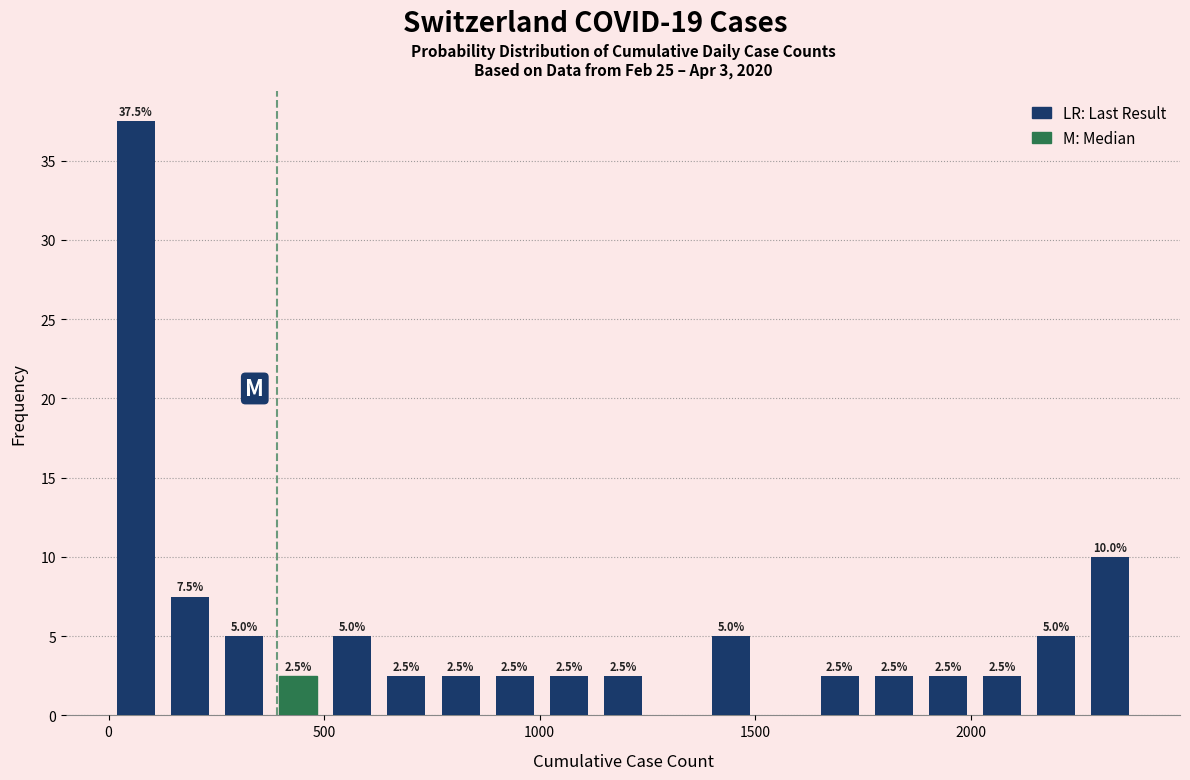

Around what value on the x-axis is the tallest bar? Give the approximate position of its centre, as read against the axis.

50